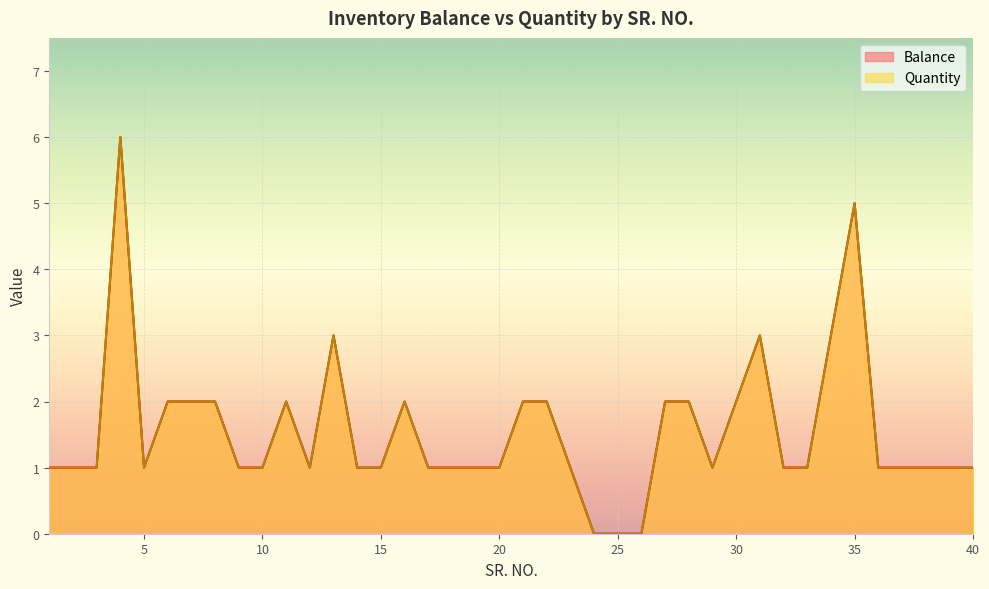

At 29, list the series in order from smallest to largest.

Balance, Quantity